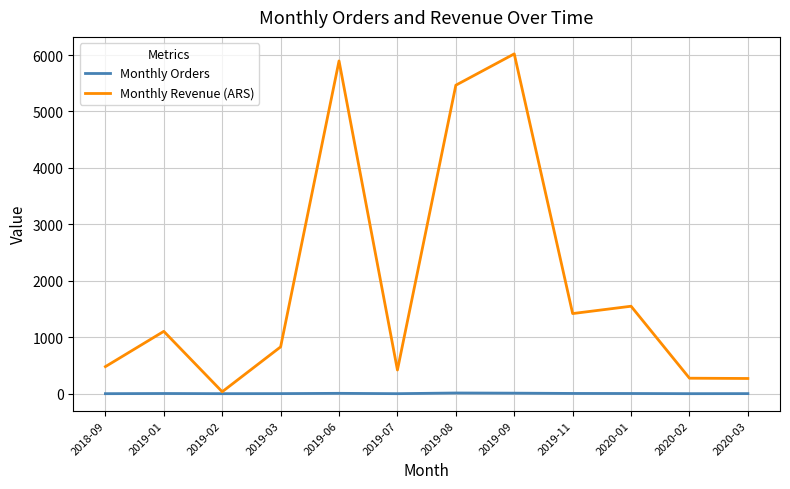

Which series has the largest total across all categories?

Monthly Revenue (ARS)